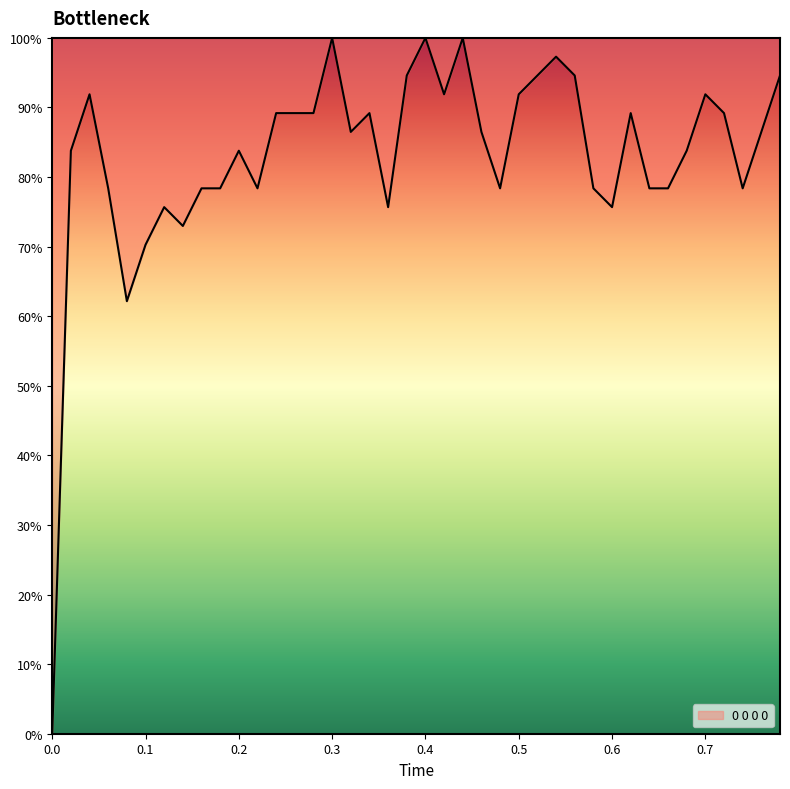

What is the maximum value shown in the chart?

100.0